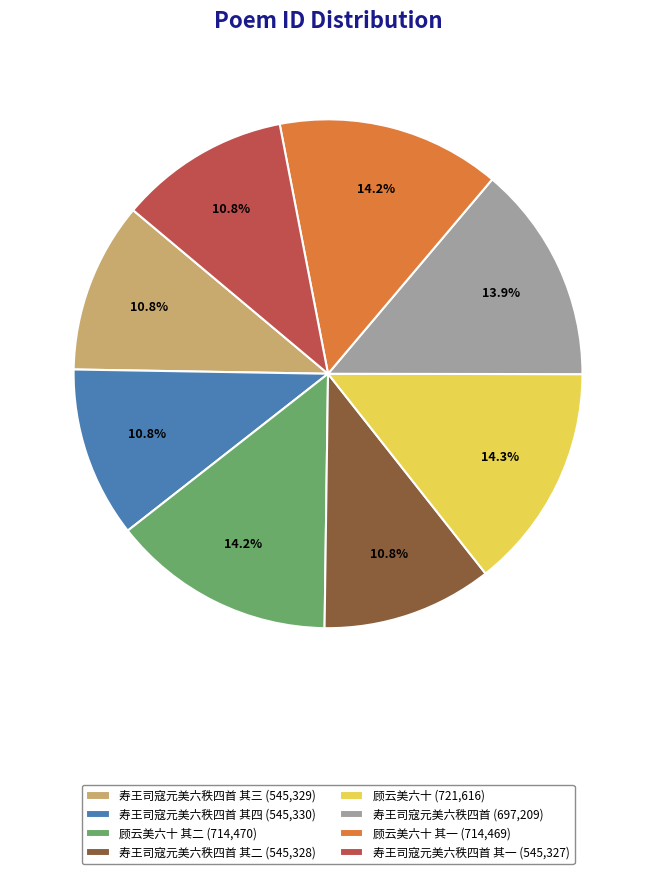

Does 顾云美六十 其二 (714,470) represent more than half of the total?

No